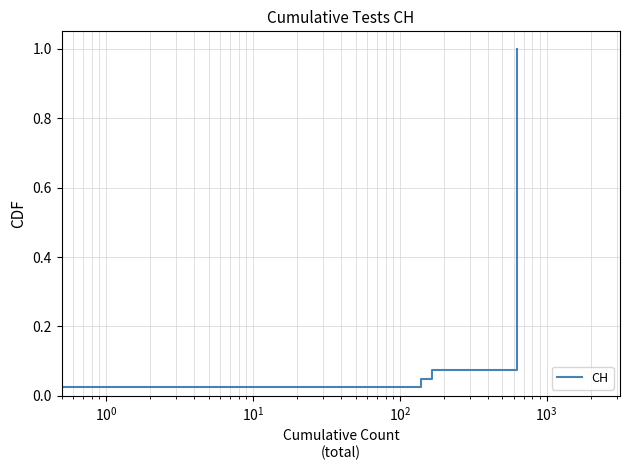

How many data points does each series have?

40